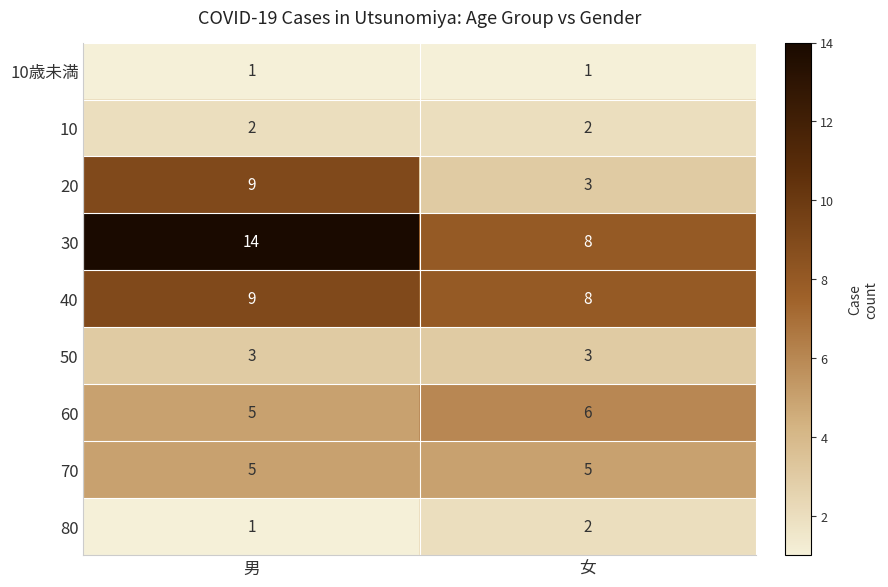

At which label does 80 reach its minimum?

男